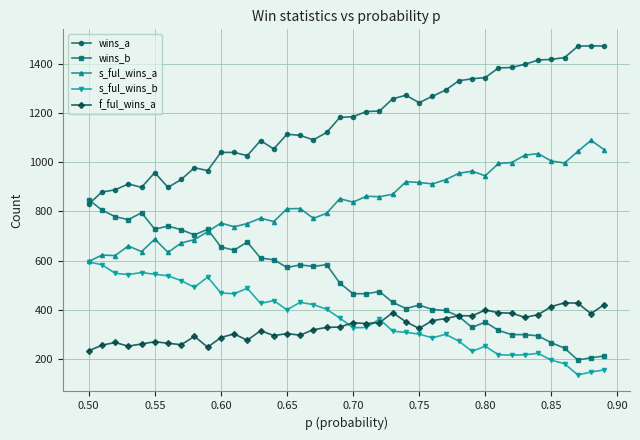

Rank the series by their maximum value, from lowest to highest.

f_ful_wins_a, s_ful_wins_b, wins_b, s_ful_wins_a, wins_a